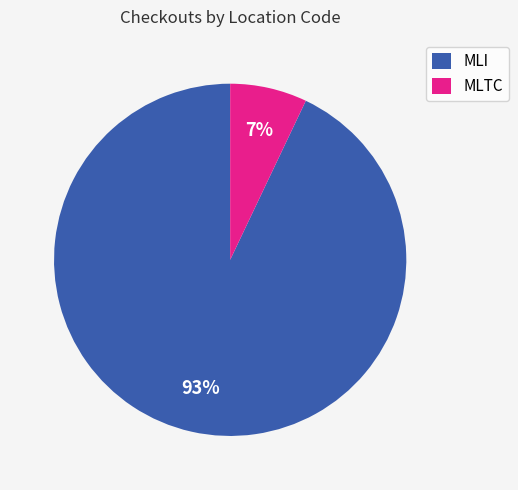

True or false: MLI accounts for 99% of the total.

False